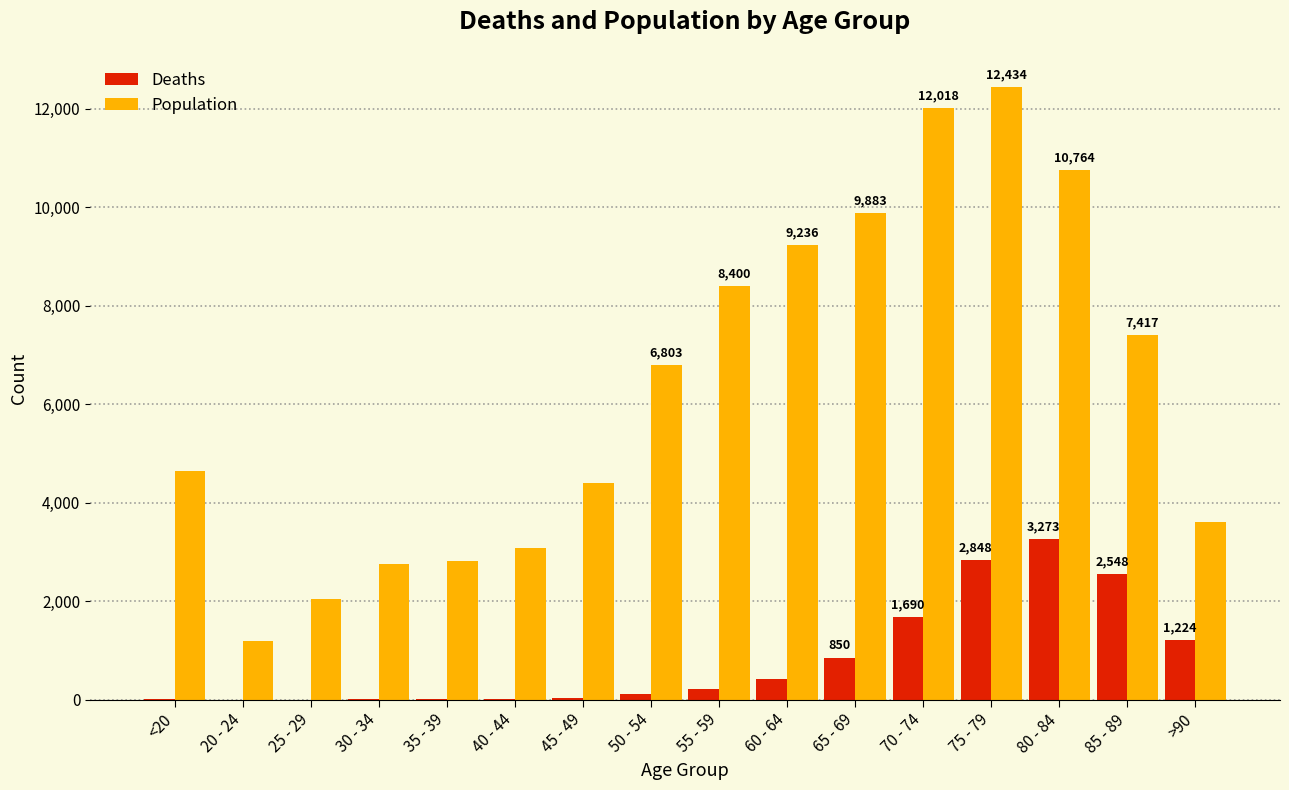

How many categories are shown in the chart?

16